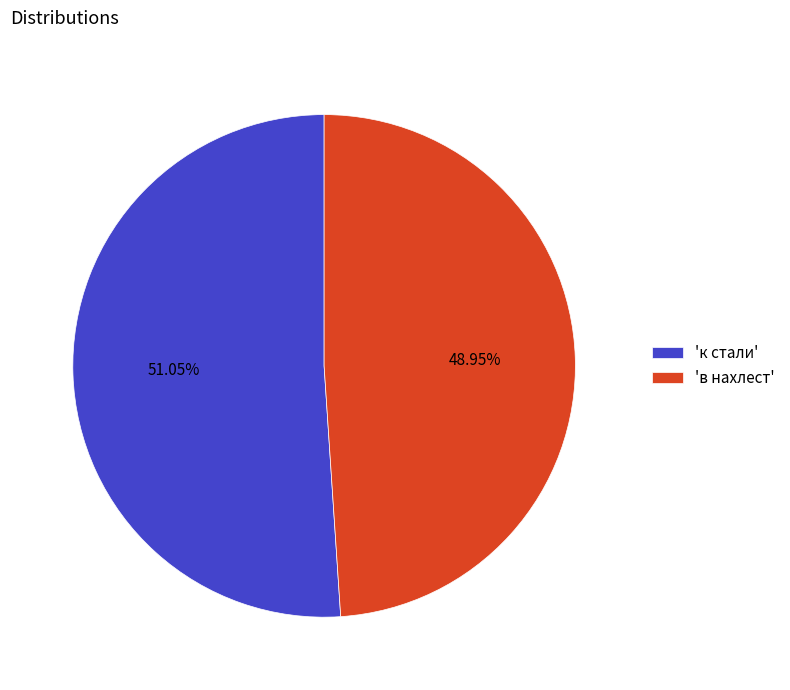

What is the smallest slice in the pie chart?

'в нахлест'